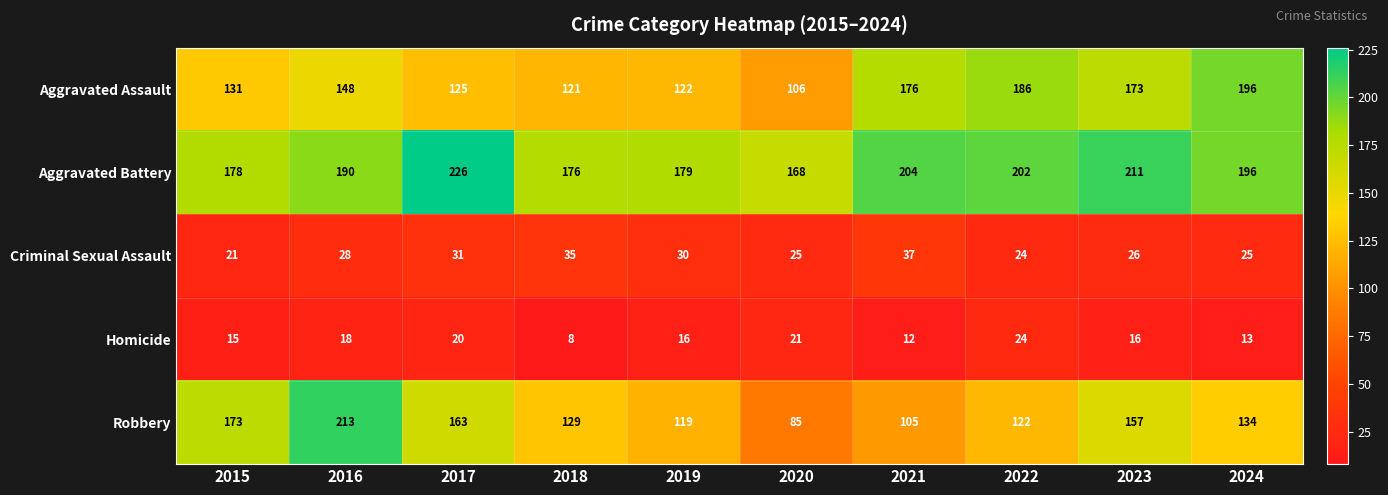

What is the sum of all Robbery values?

1400